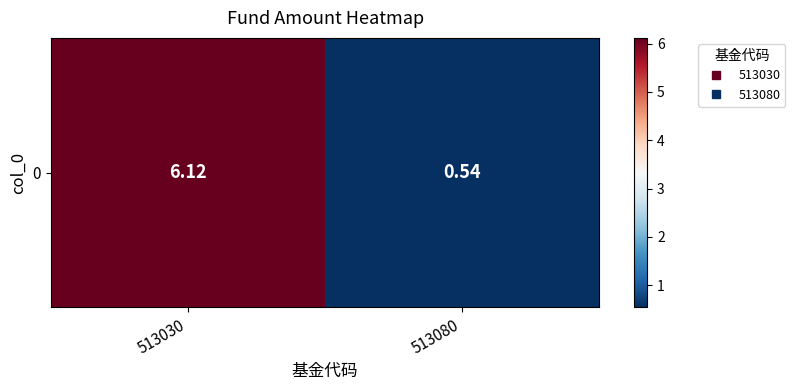

List the labels in order of value, largest first.

513030, 513080